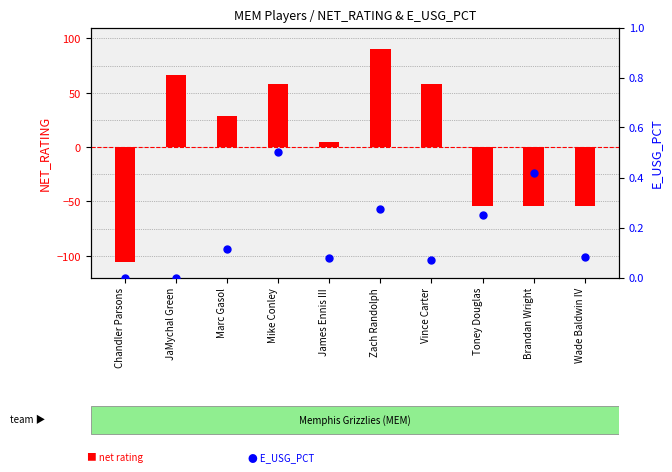

Which series contains the highest Y value?

net rating